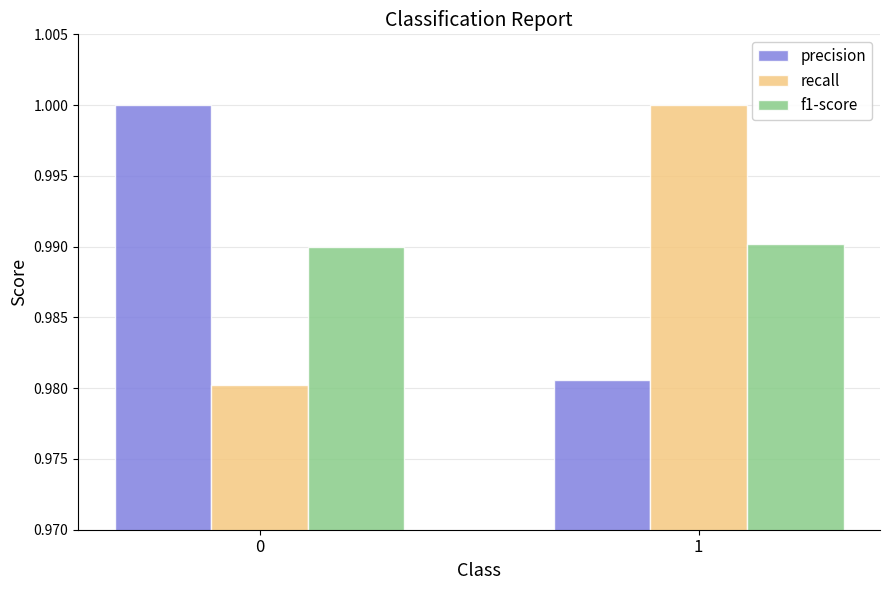

At how many categories does at least one series exceed 0?

2